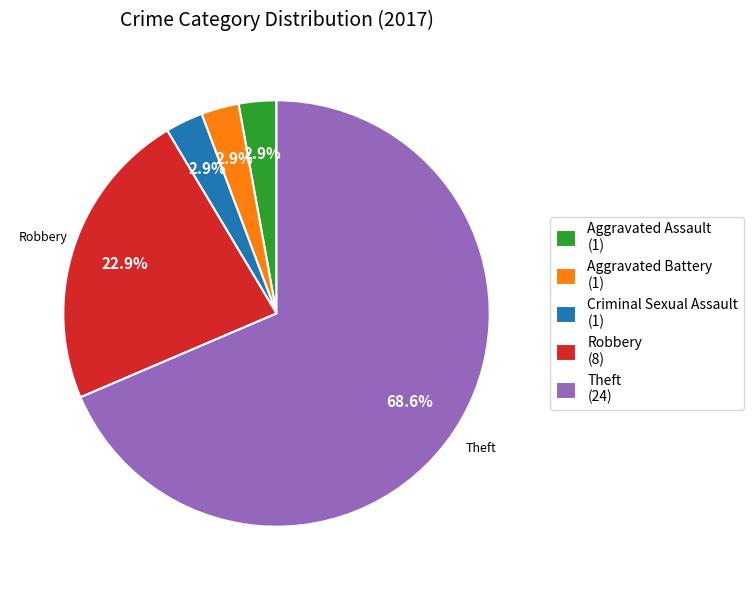

The Theft slice represents 80% of the pie. True or false?

False